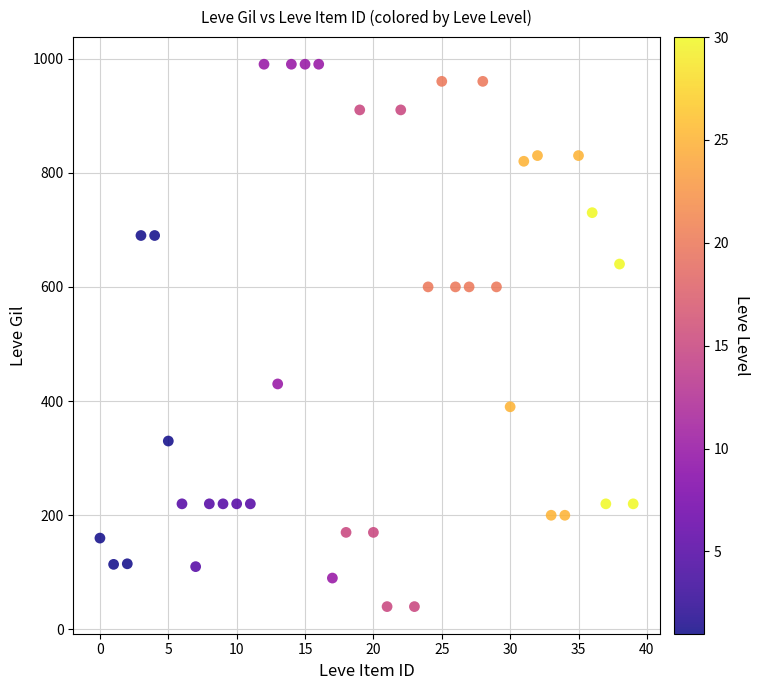

What is the range of Y values (max minus min)?

950